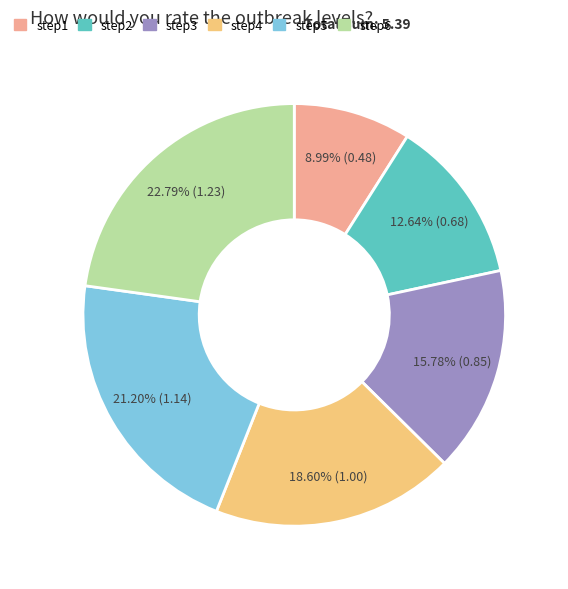

The step2 slice represents 20% of the pie. True or false?

False